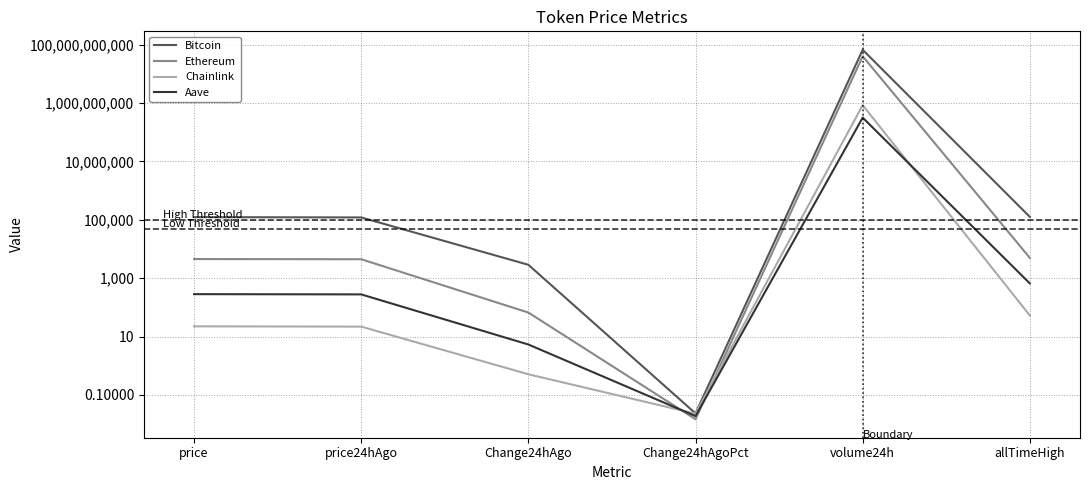

True or false: Aave and Ethereum cross at least once.

True